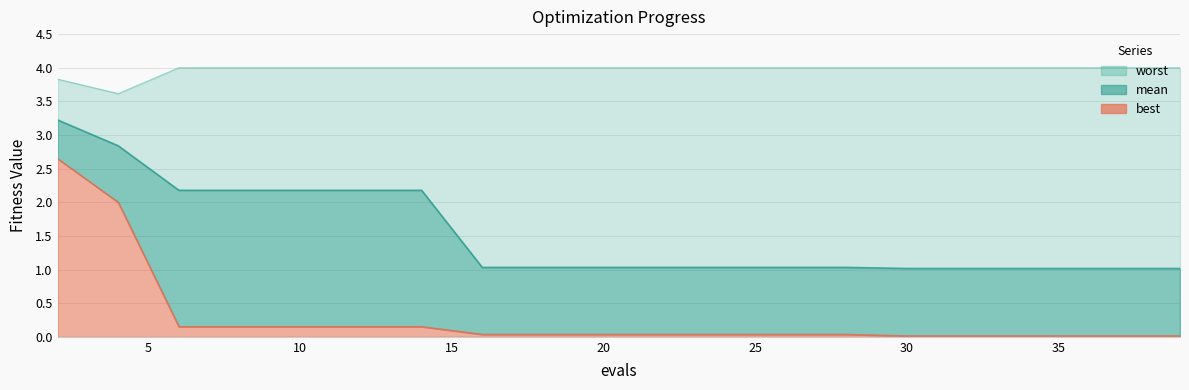

At which category does the chart reach its peak across all series?

6